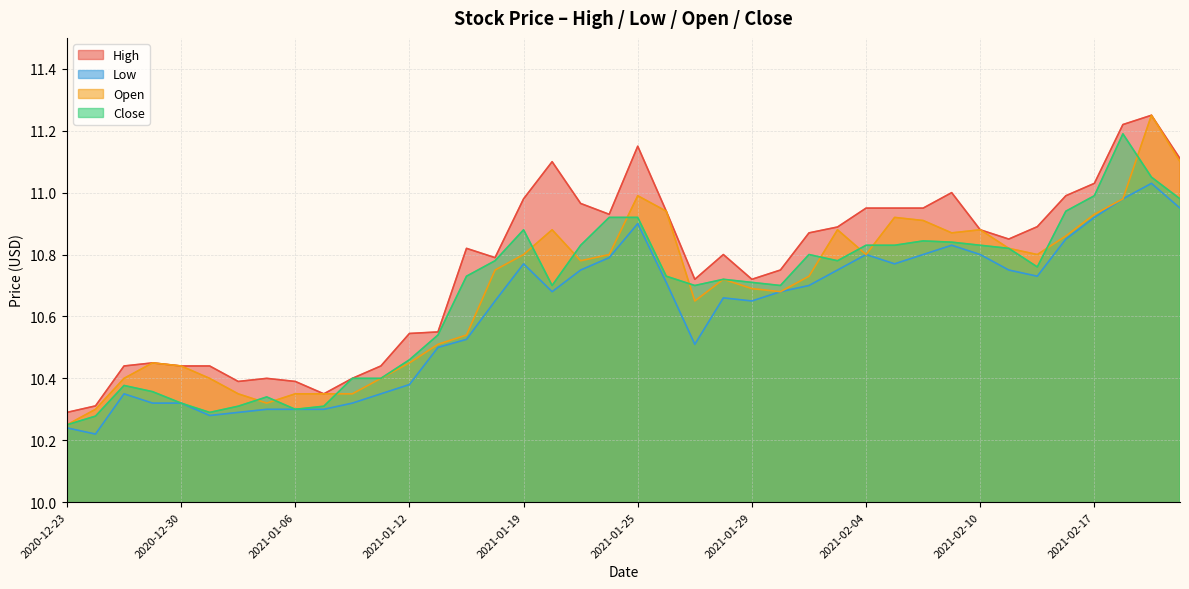

How many interior local peaks does the High series have?

8